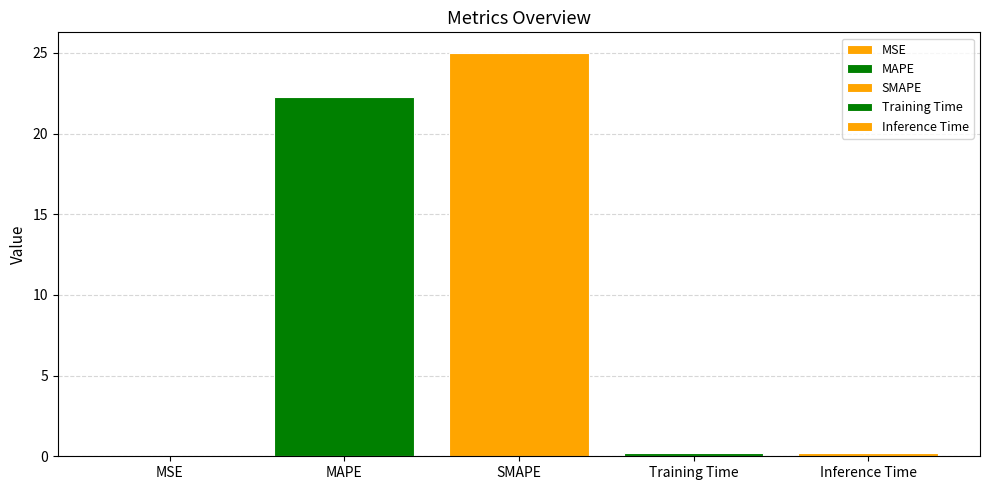

How many data points does each series have?

1